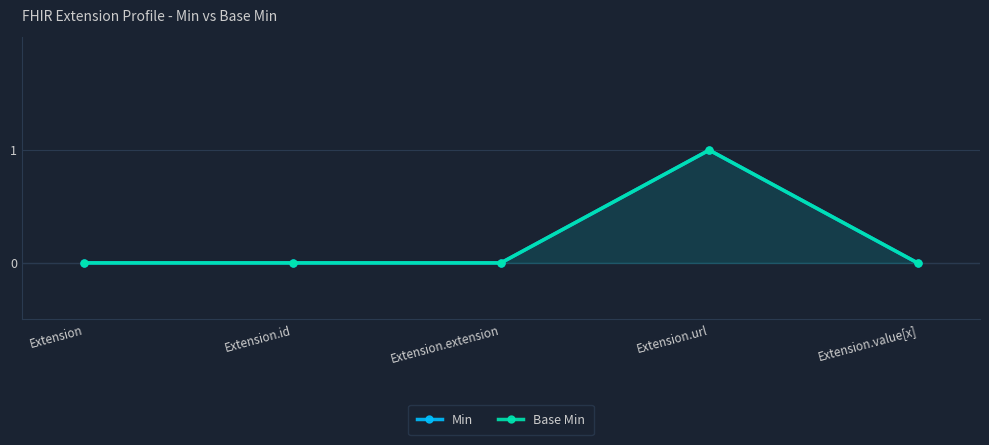

Where is Min nearest to the value 0?

Extension